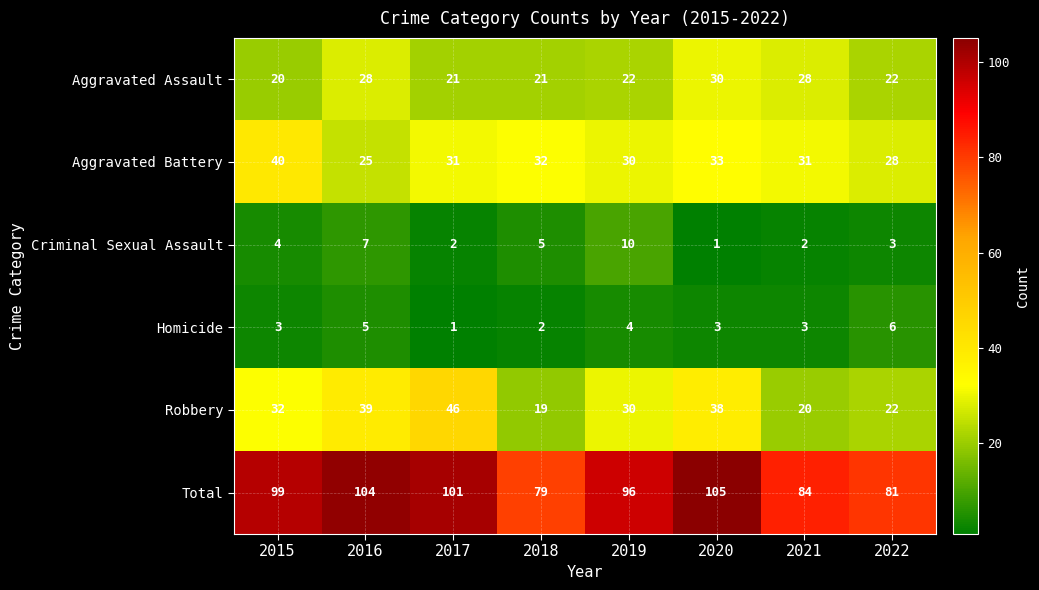

What is the total value across all series at 2019?

192